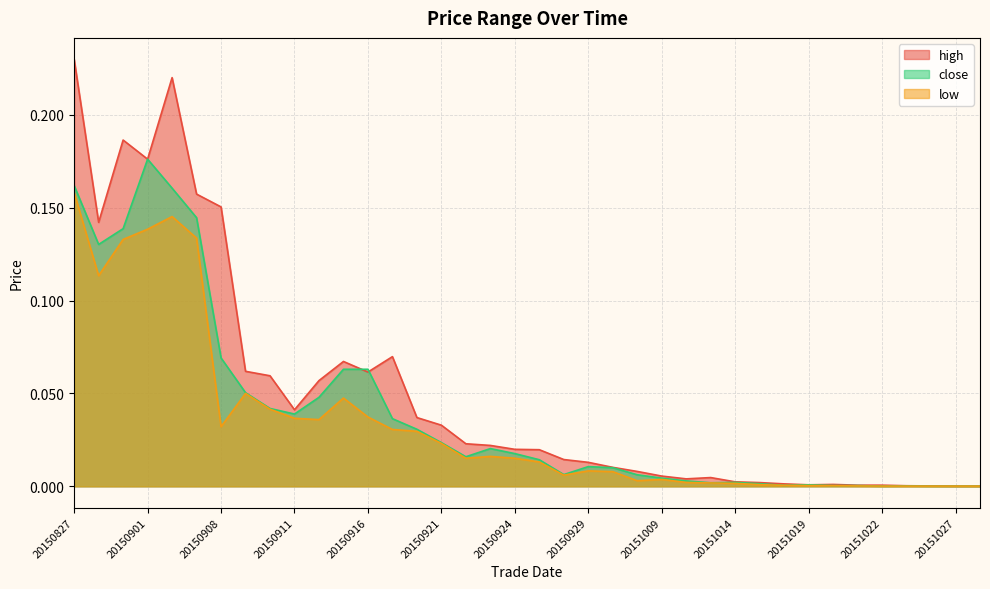

Which series has the largest range (max minus min)?

high